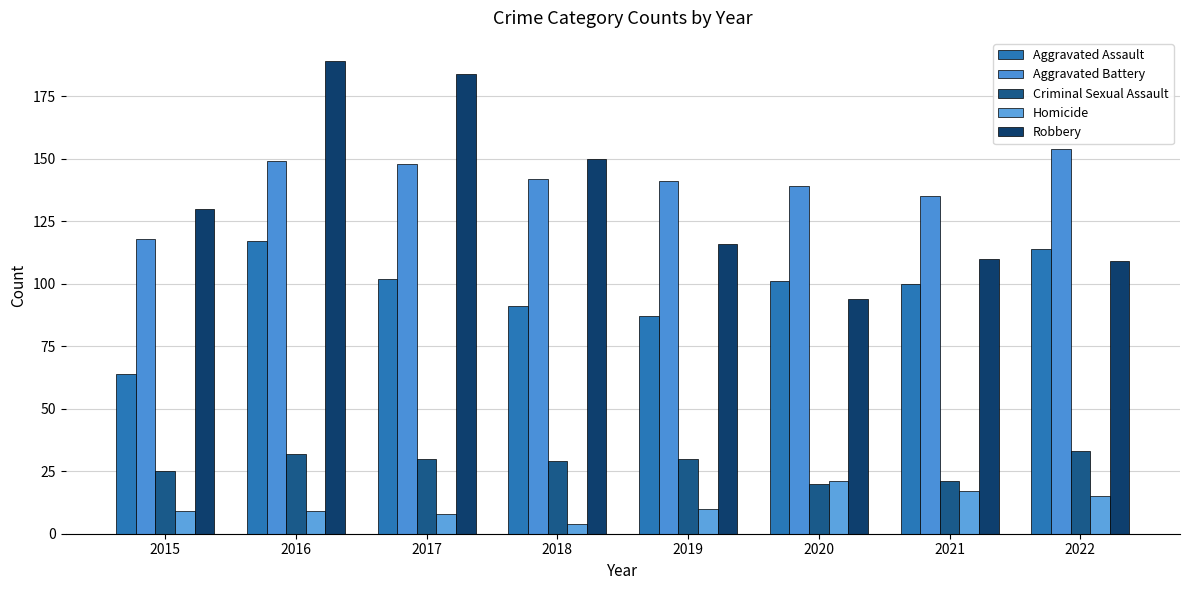

What is the difference between the Robbery values at 2019 and 2017?

68